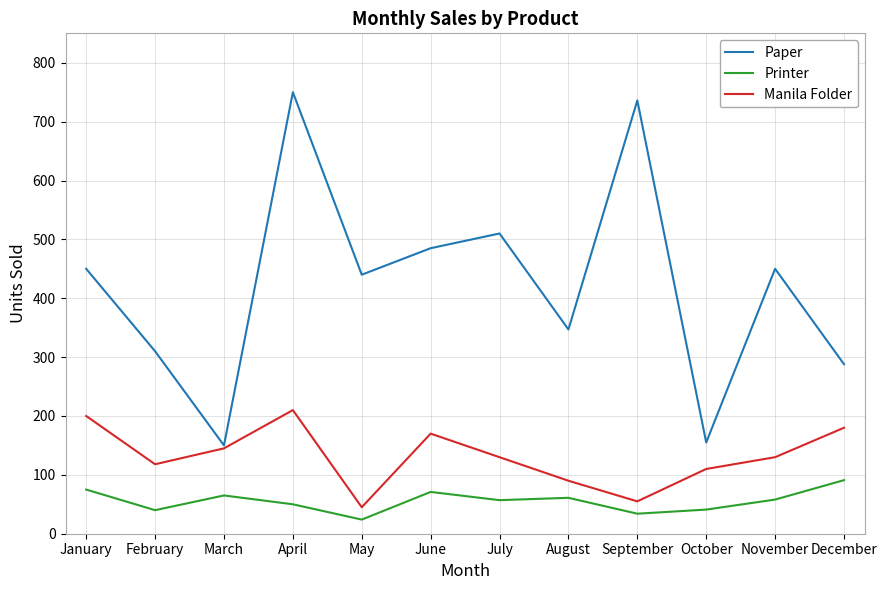

At which category is the sum across all series the highest?

April